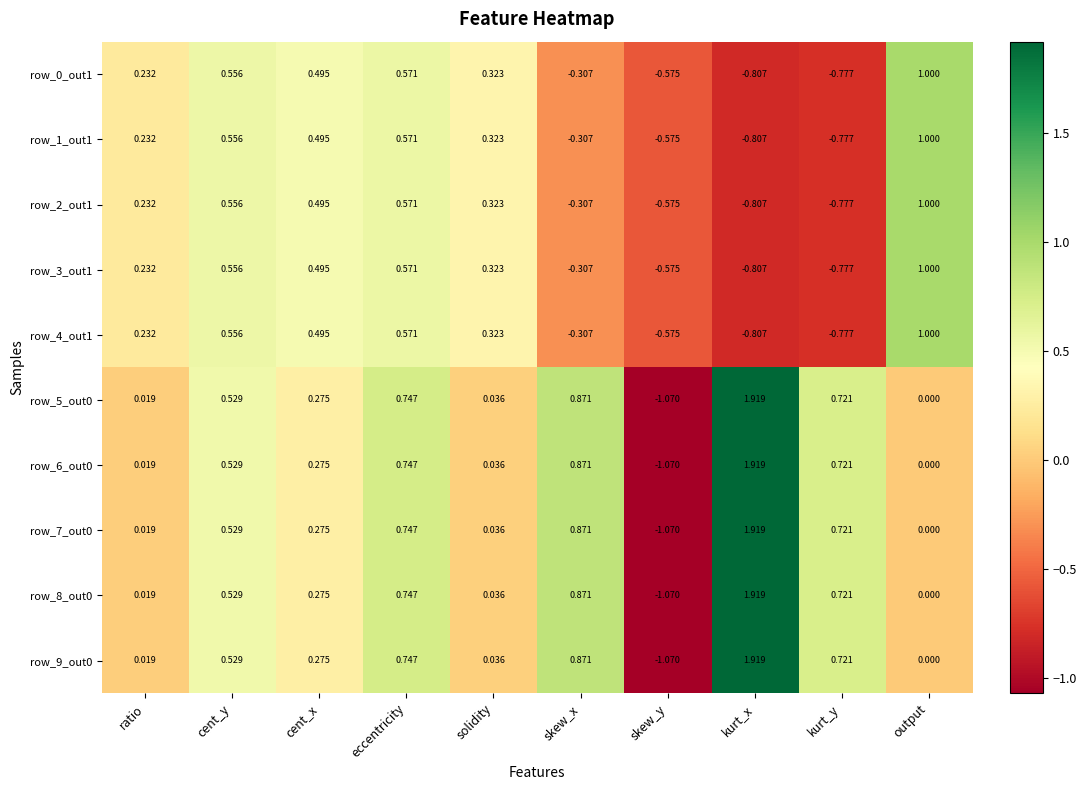

Count the number of categories in the chart.

10